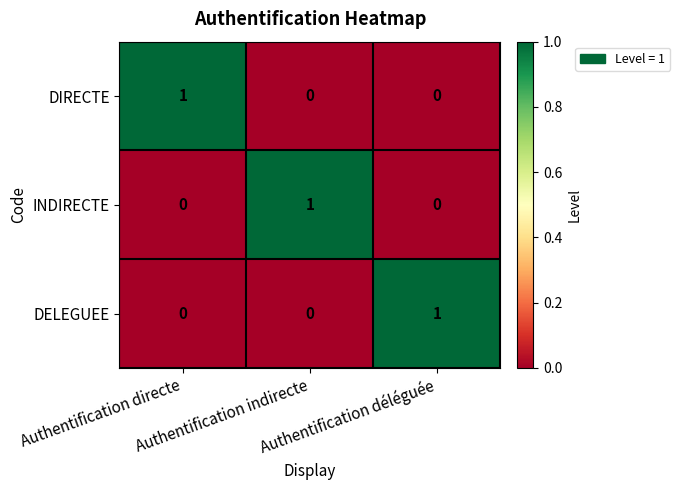

At how many categories does at least one series exceed 0?

3